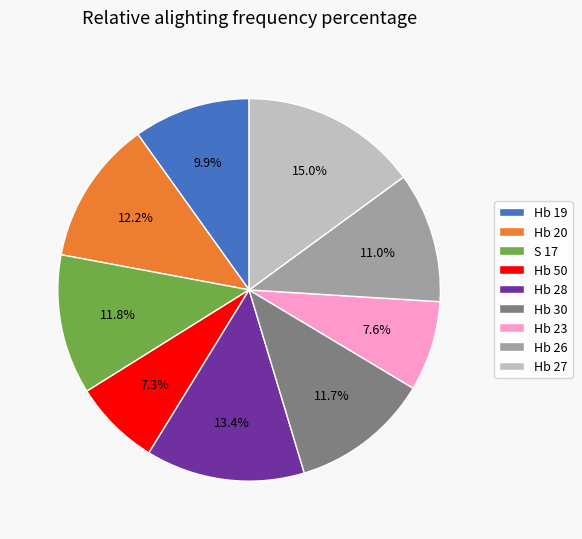

Is the sum of Hb 20 and S 17 greater than half?

No